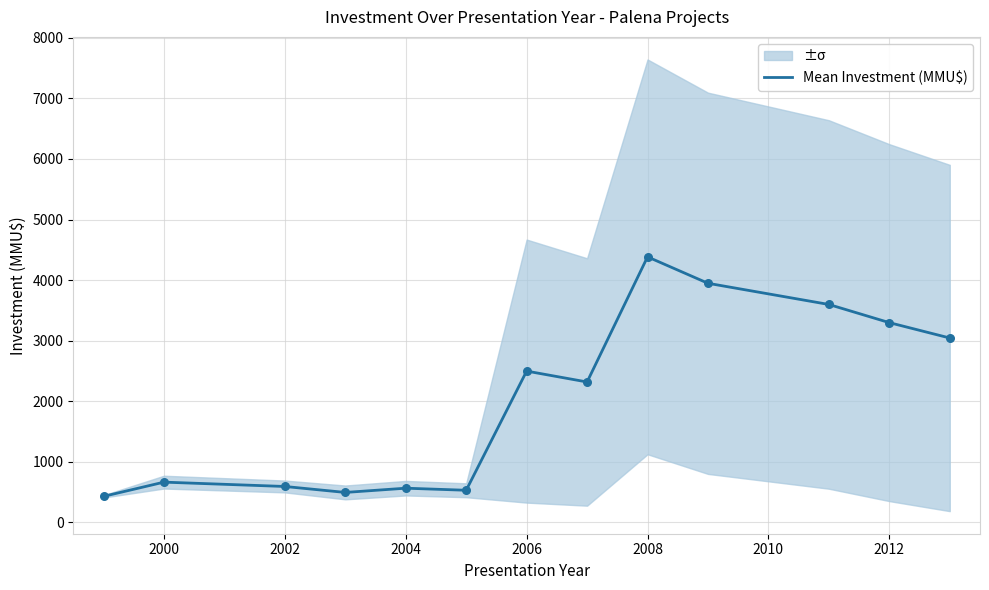

What is the lowest value of the Mean Investment (MMU$) series?

430.0